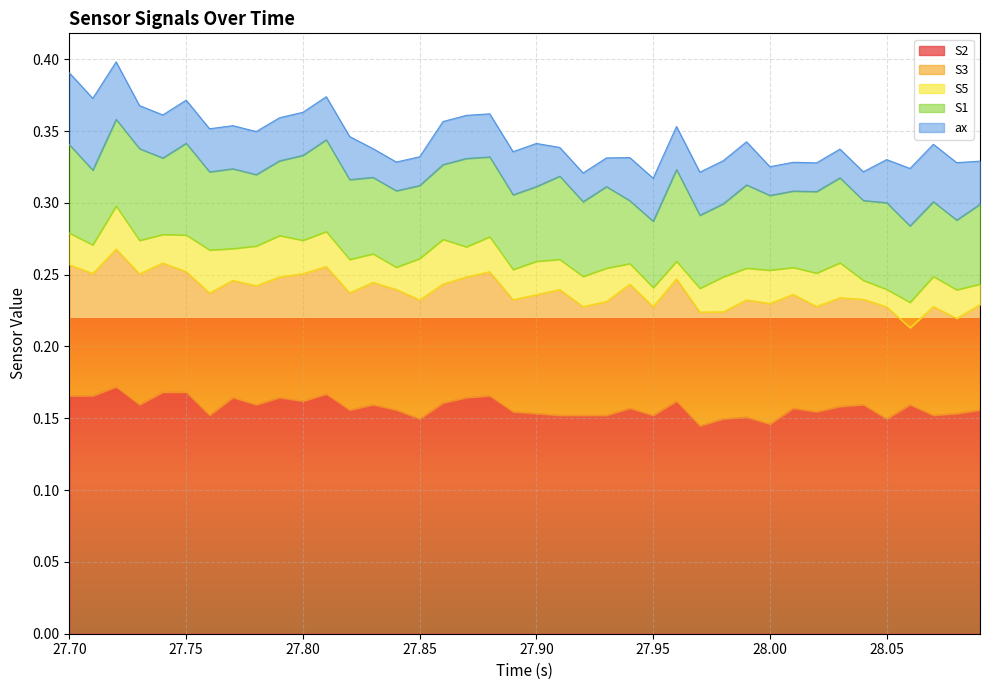

At which label does S2 reach its peak?

2